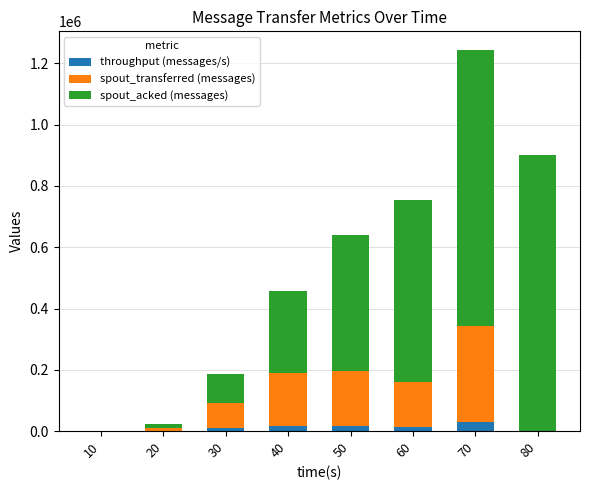

At which category is the sum across all series the highest?

70